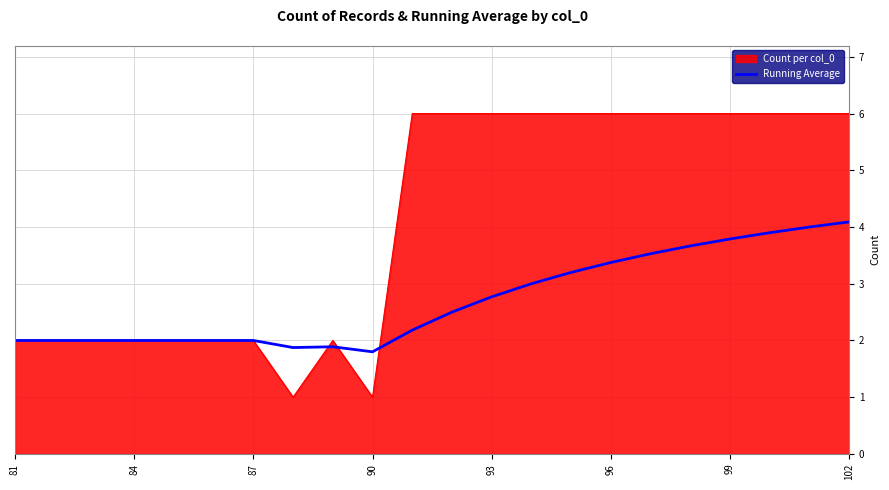

What is the greatest value displayed?

6.0